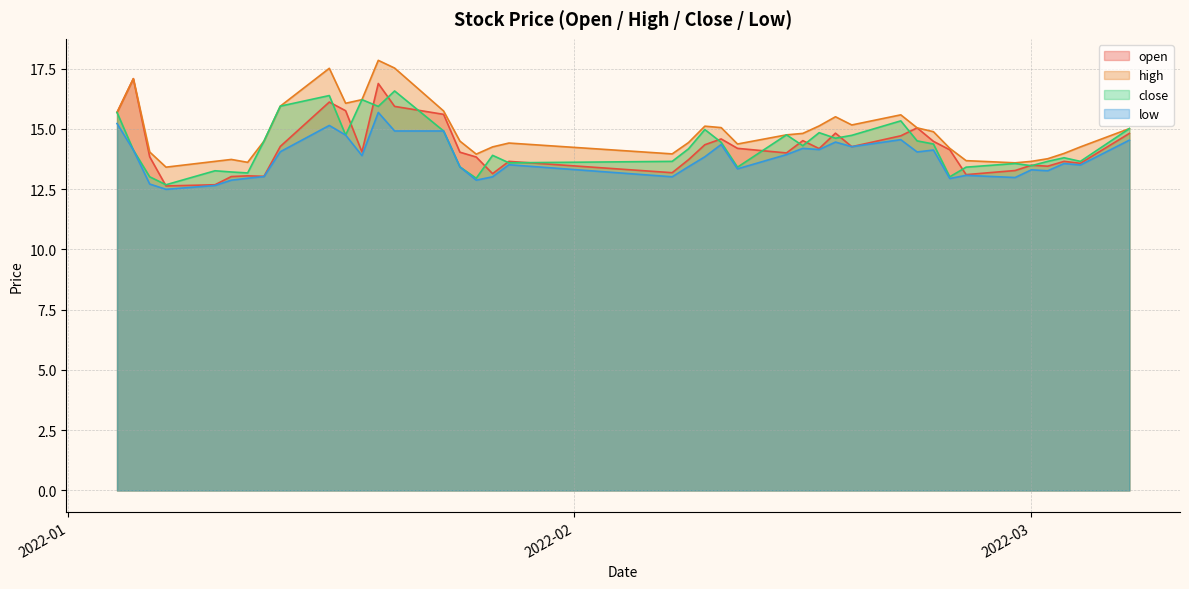

What is the minimum value for open?

12.6